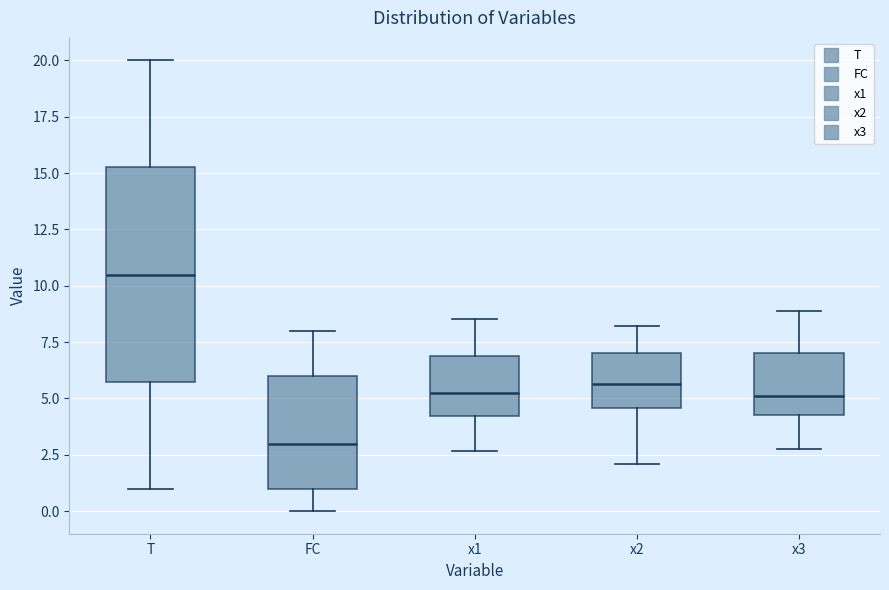

Reading left to right, transcribe this box plot: for each box, give where its median line is, the range the box spans, and where its two whiskers end, as read against the y-axis. The values are not printed on the chart, so give them approximately, as read against the axis.

T: median 10.5, box 6.0 to 15.5, whiskers 1.0 to 20.0
FC: median 3.0, box 1.0 to 6.0, whiskers 0.0 to 8.0
x1: median 5.5, box 4.0 to 7.0, whiskers 2.5 to 8.5
x2: median 5.5, box 4.5 to 7.0, whiskers 2.0 to 8.0
x3: median 5.0, box 4.5 to 7.0, whiskers 3.0 to 9.0